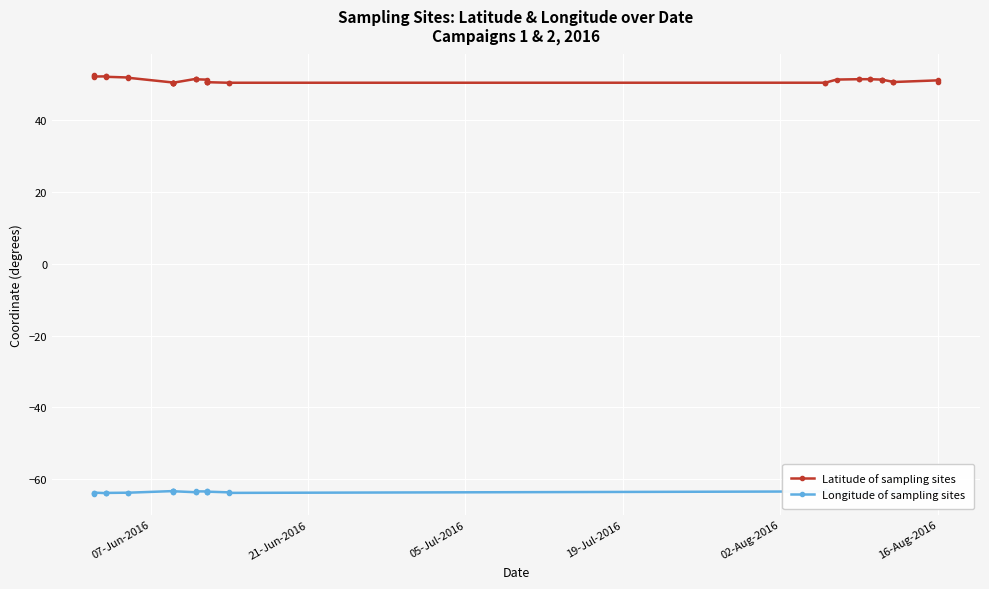

True or false: Longitude of sampling sites and Latitude of sampling sites intersect in this chart.

False